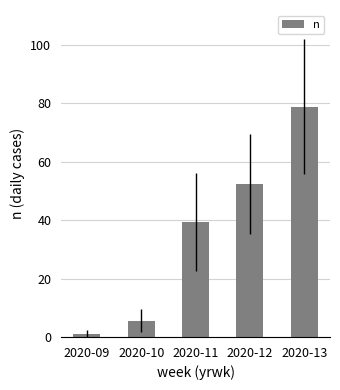

Are the bars horizontal?

No